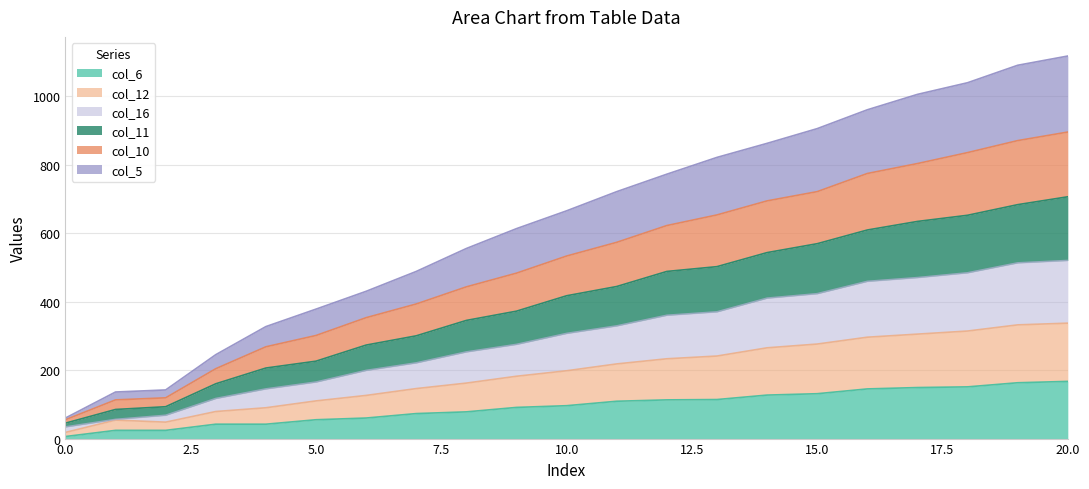

What are all the series names shown in the legend?

col_6, col_12, col_16, col_11, col_10, col_5